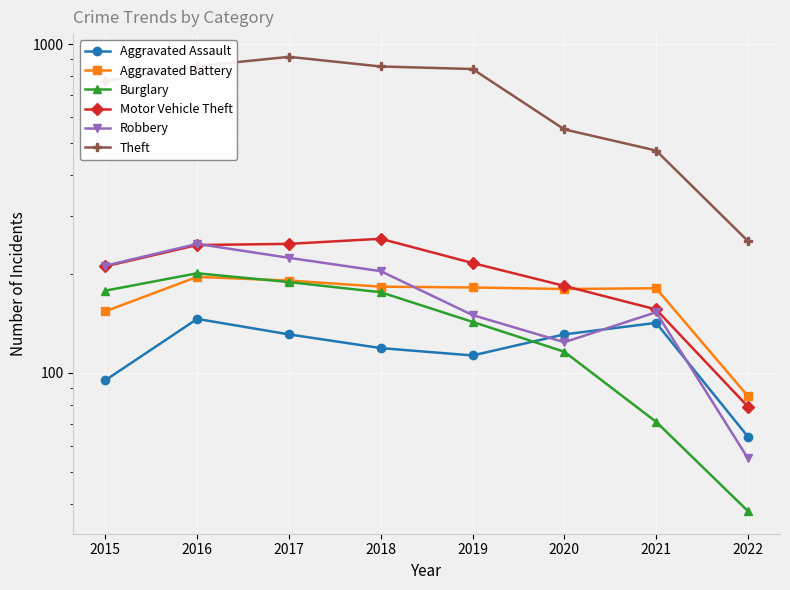

At which category does the chart reach its minimum across all series?

2022